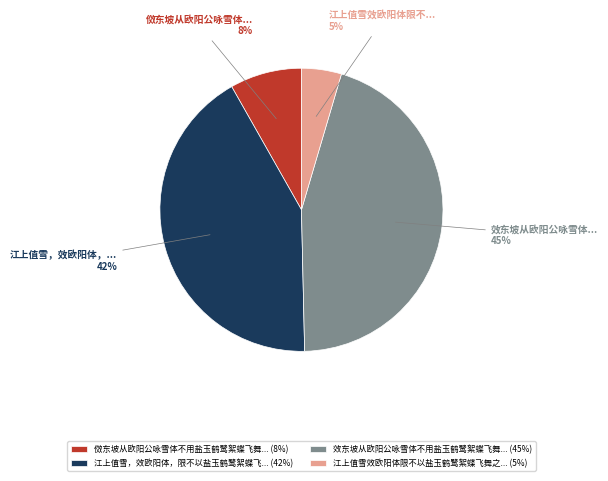

To the nearest percent, what is the average slice percentage?

25%